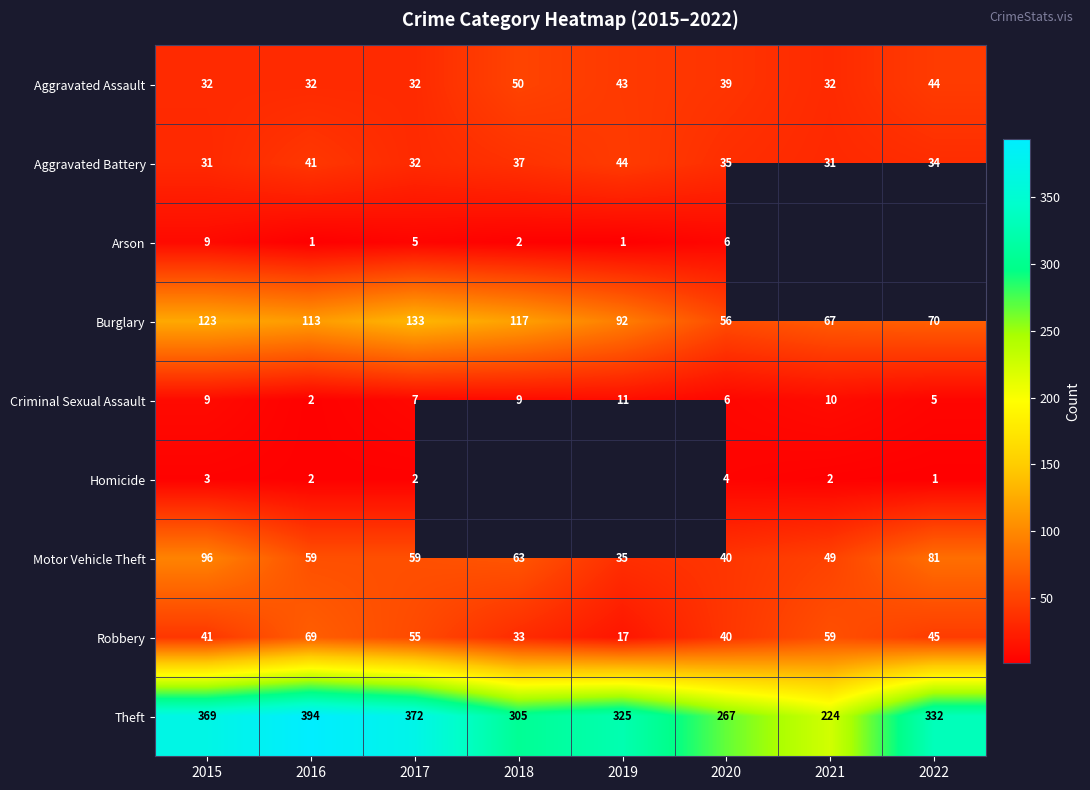

What is the sum of all Criminal Sexual Assault values?

59